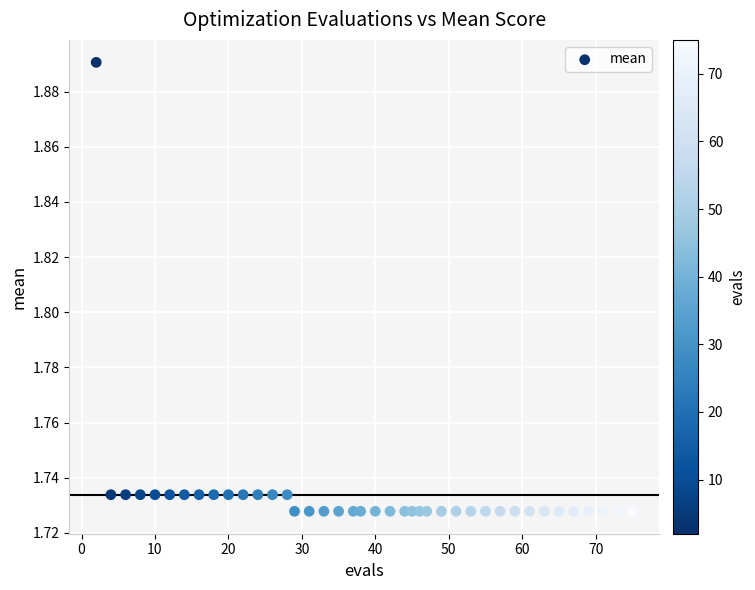

What is the range of X values (max minus min)?

73.0